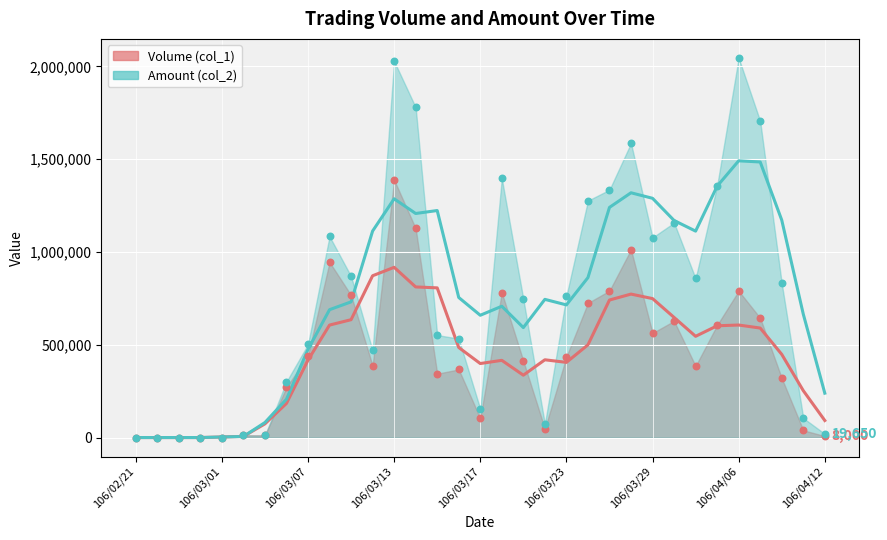

Which series has the largest total across all categories?

Amount (col_2)